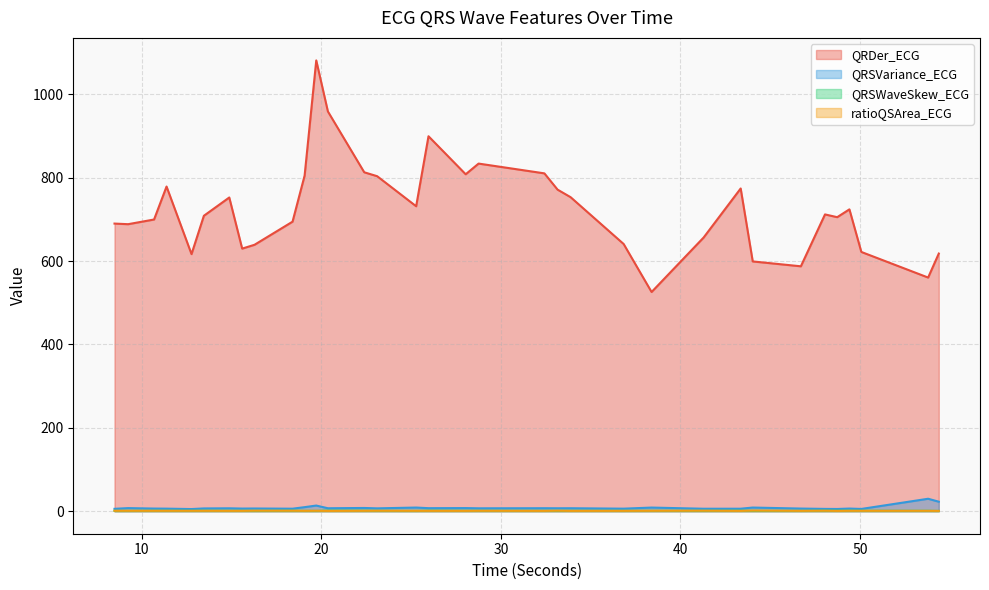

Read the QRSVariance_ECG value at 50.0703125.

5.4